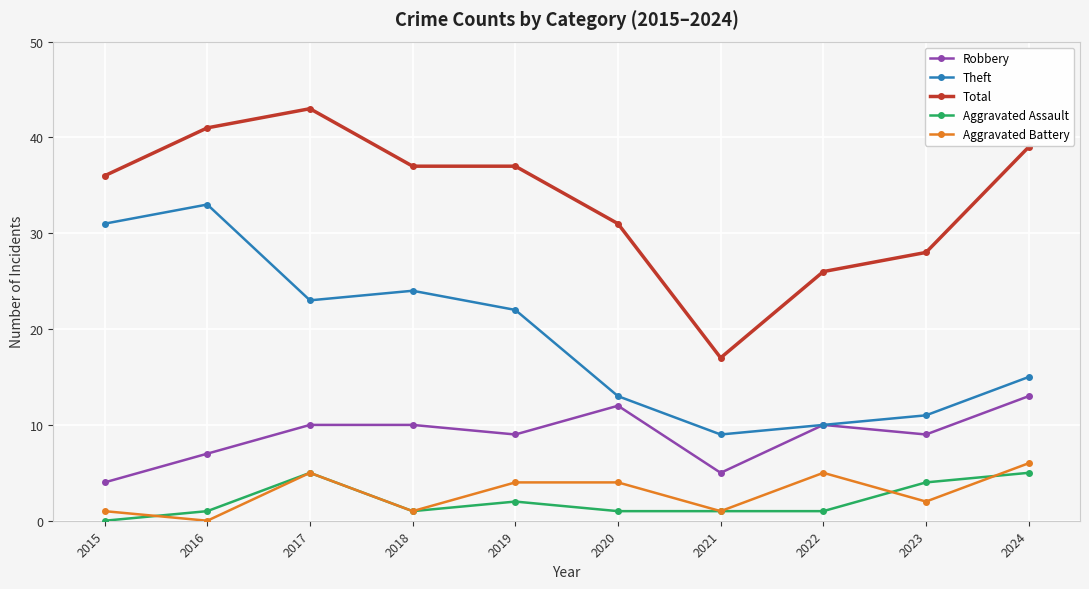

What is the sum of all Robbery values?

89